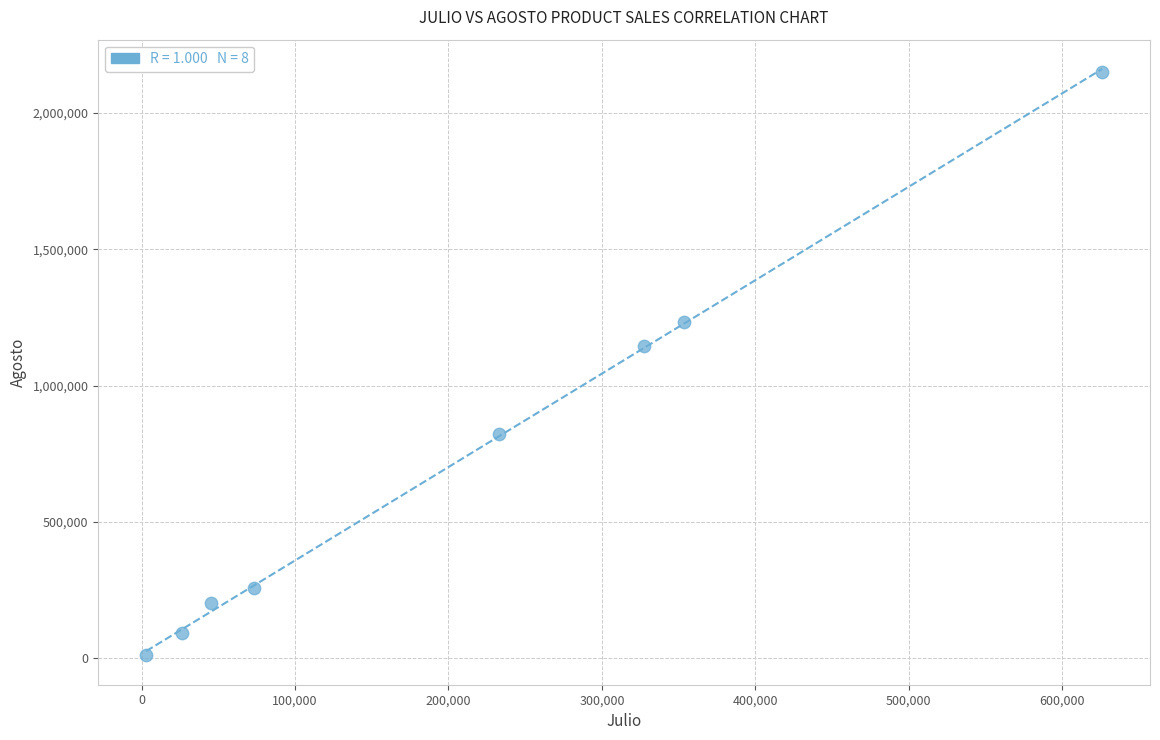

What is the average Y value?

738751.7